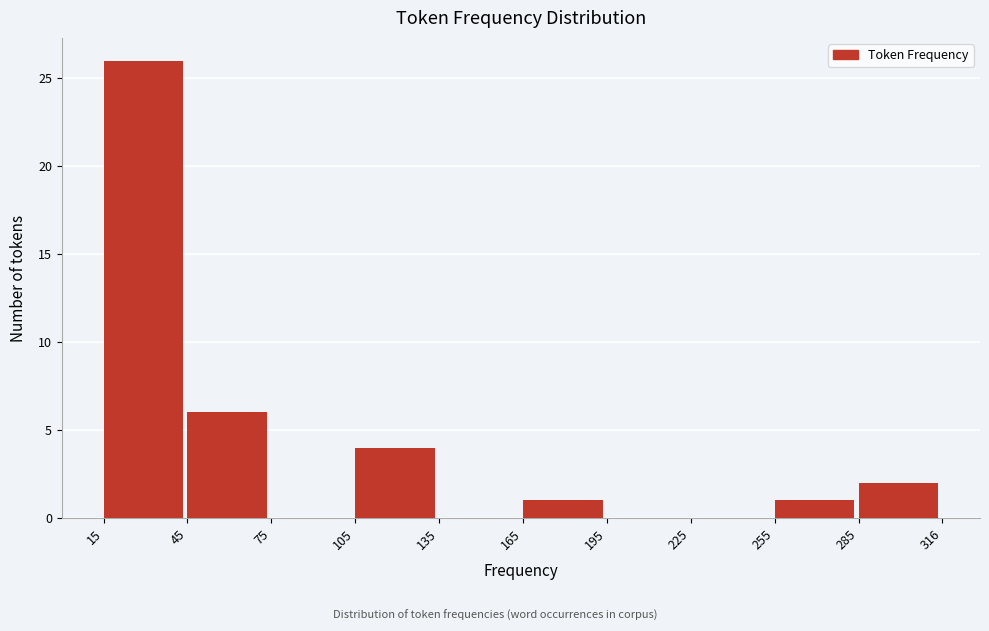

Reading left to right, transcribe this chart: for each bar, give the range it covers on the x-axis and its height. The values are not printed on the chart, so give them approximately, as read against the axis.

15 to 45: 26
45 to 75: 6
75 to 105: 0
105 to 135: 4
135 to 165: 0
165 to 195: 1
195 to 225: 0
225 to 255: 0
255 to 285: 1
285 to 316: 2